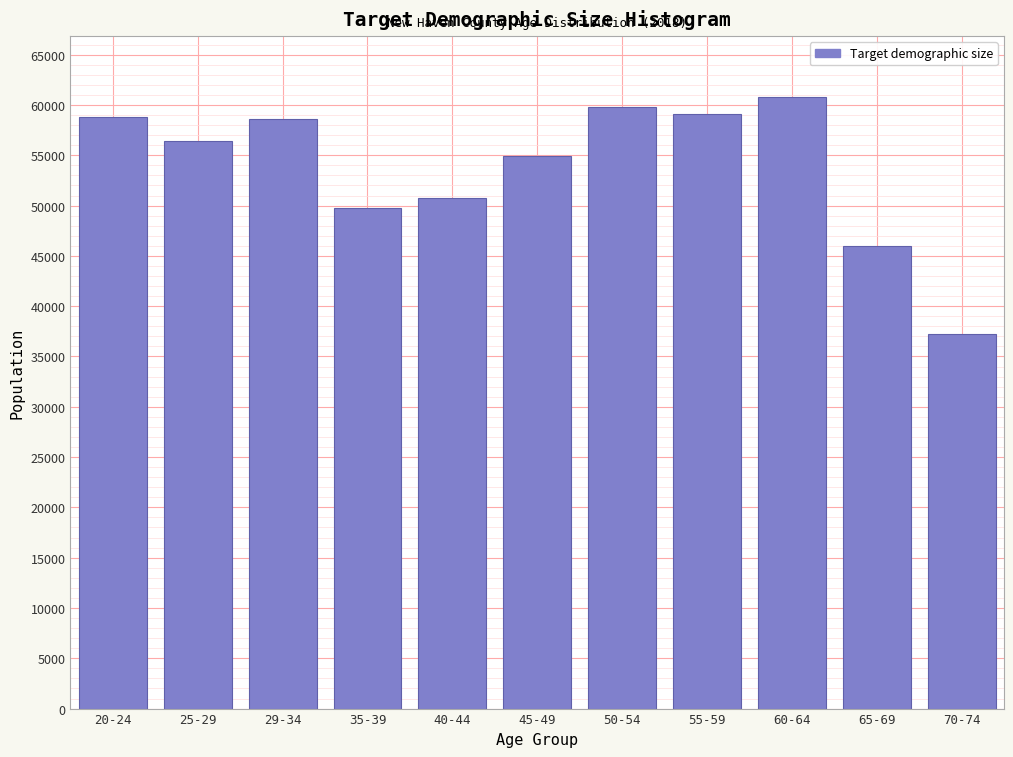

What value does the data have at 40-44?

50741